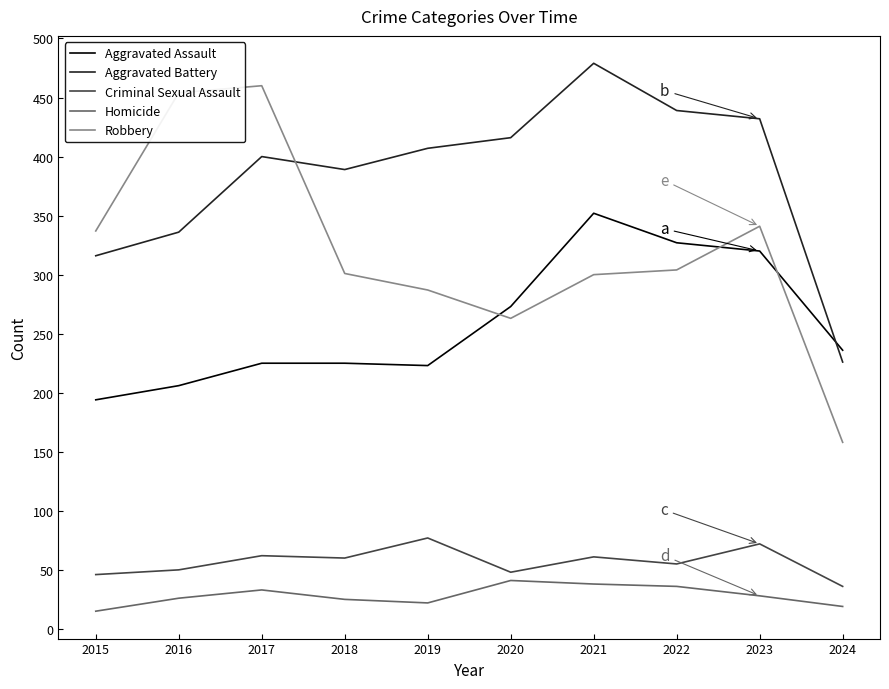

Which series ends up on top after the final intersection of Aggravated Battery and Robbery?

Aggravated Battery